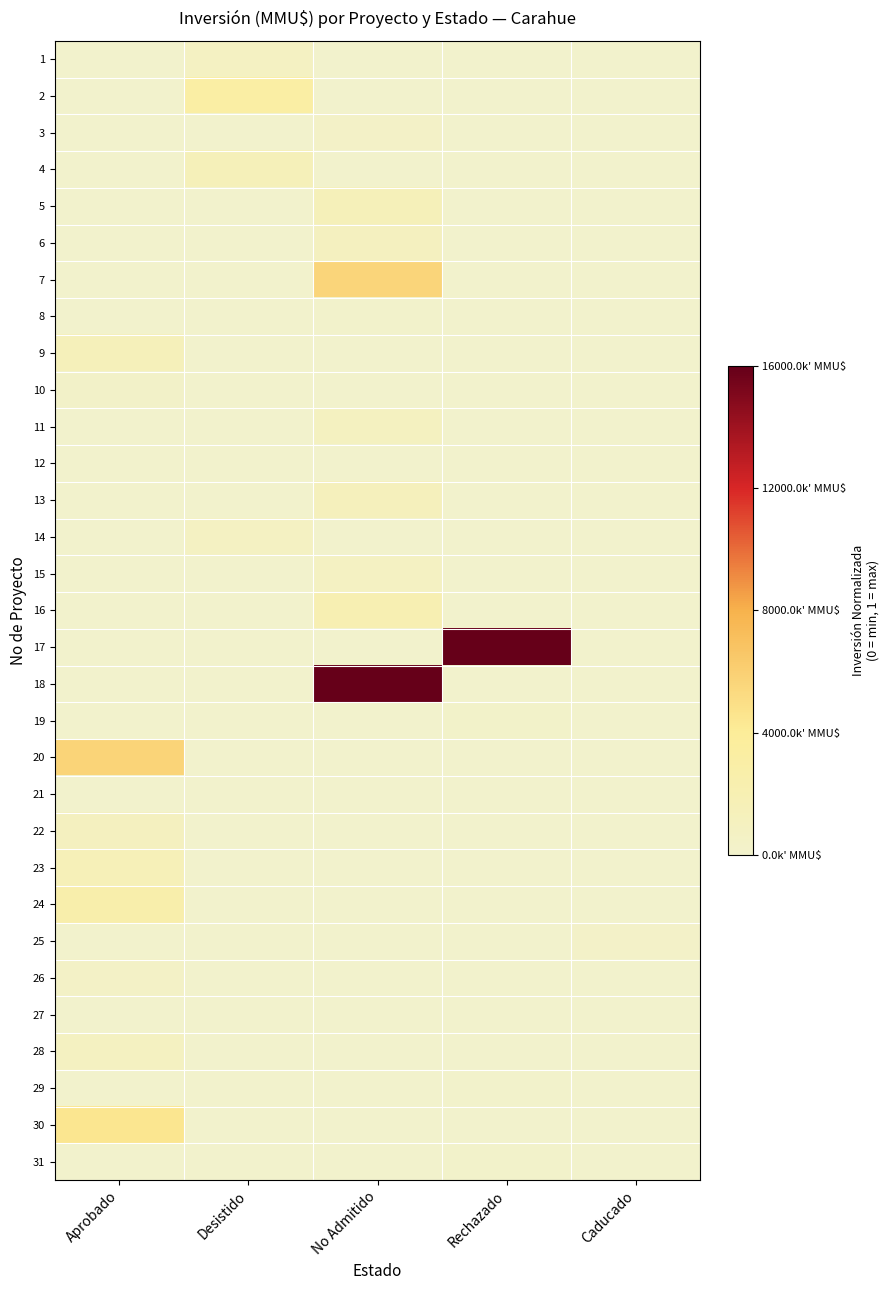

Which series has the widest spread of values?

17